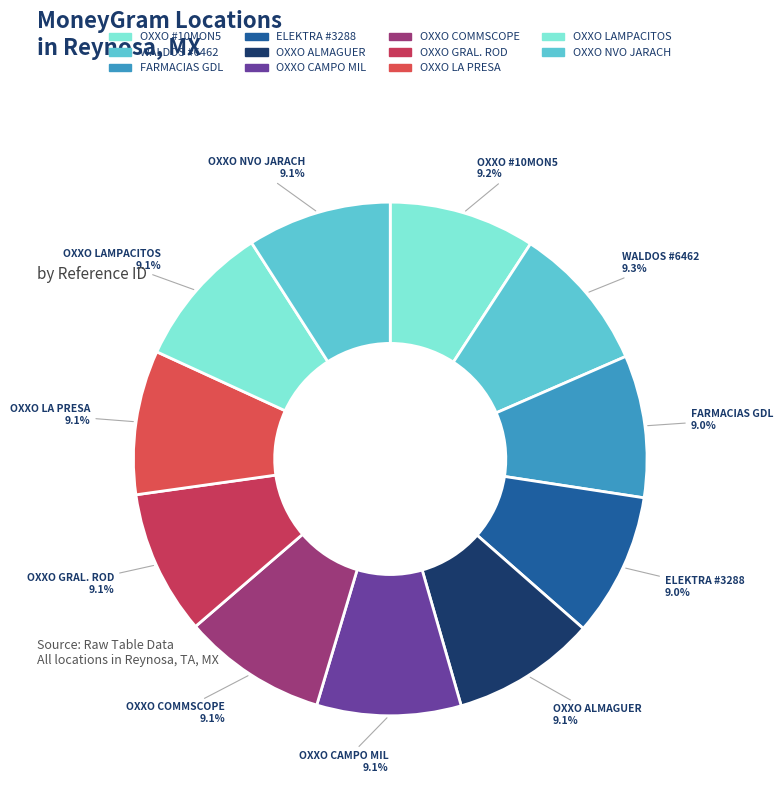

Combined, do WALDOS #6462 and OXXO ALMAGUER account for over 50%?

No